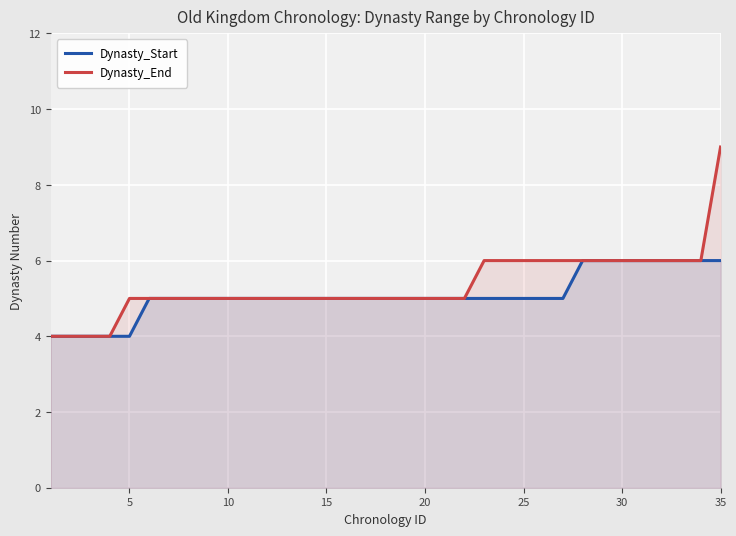

What are all the series names shown in the legend?

Dynasty_Start, Dynasty_End